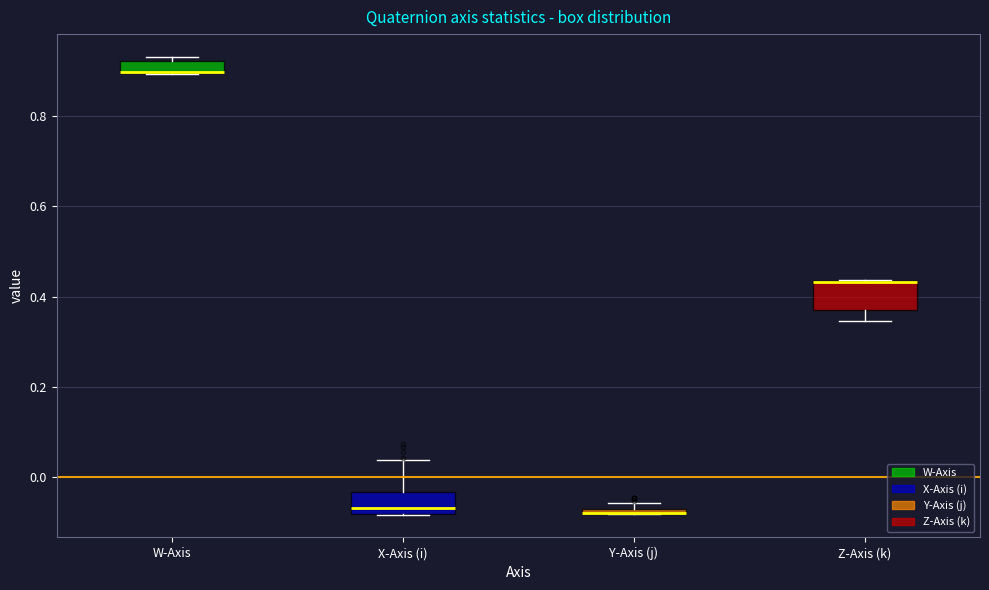

Where is the lower edge of the box for X-Axis (i) on the y-axis? The values are not printed on the chart, so give them approximately, as read against the axis.

-0.08